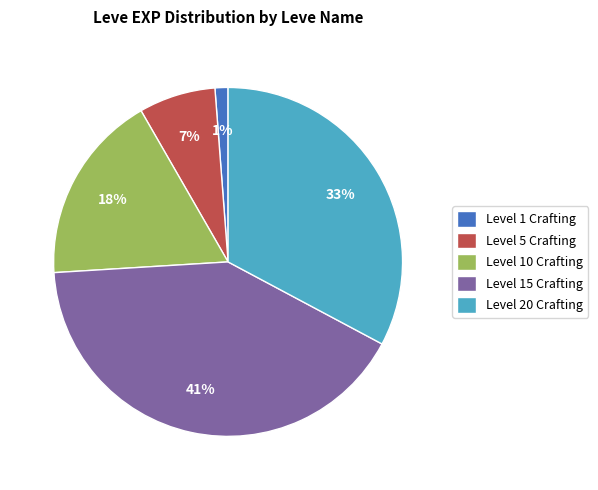

The Level 1 Crafting slice represents 1% of the pie. True or false?

True